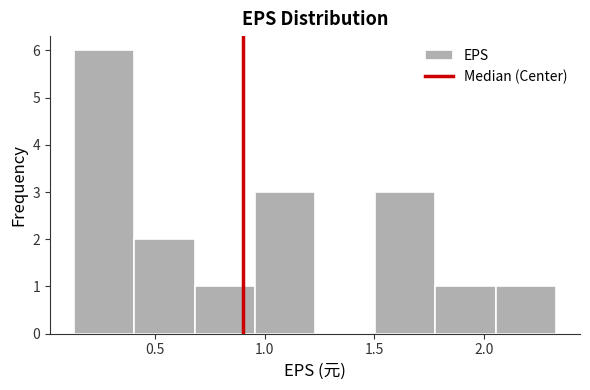

How tall is the bar that spans 0.130 to 0.405 on the x-axis? Neither the bar edges nor the heights are printed on the chart, so give them approximately, as read against the axes.

6